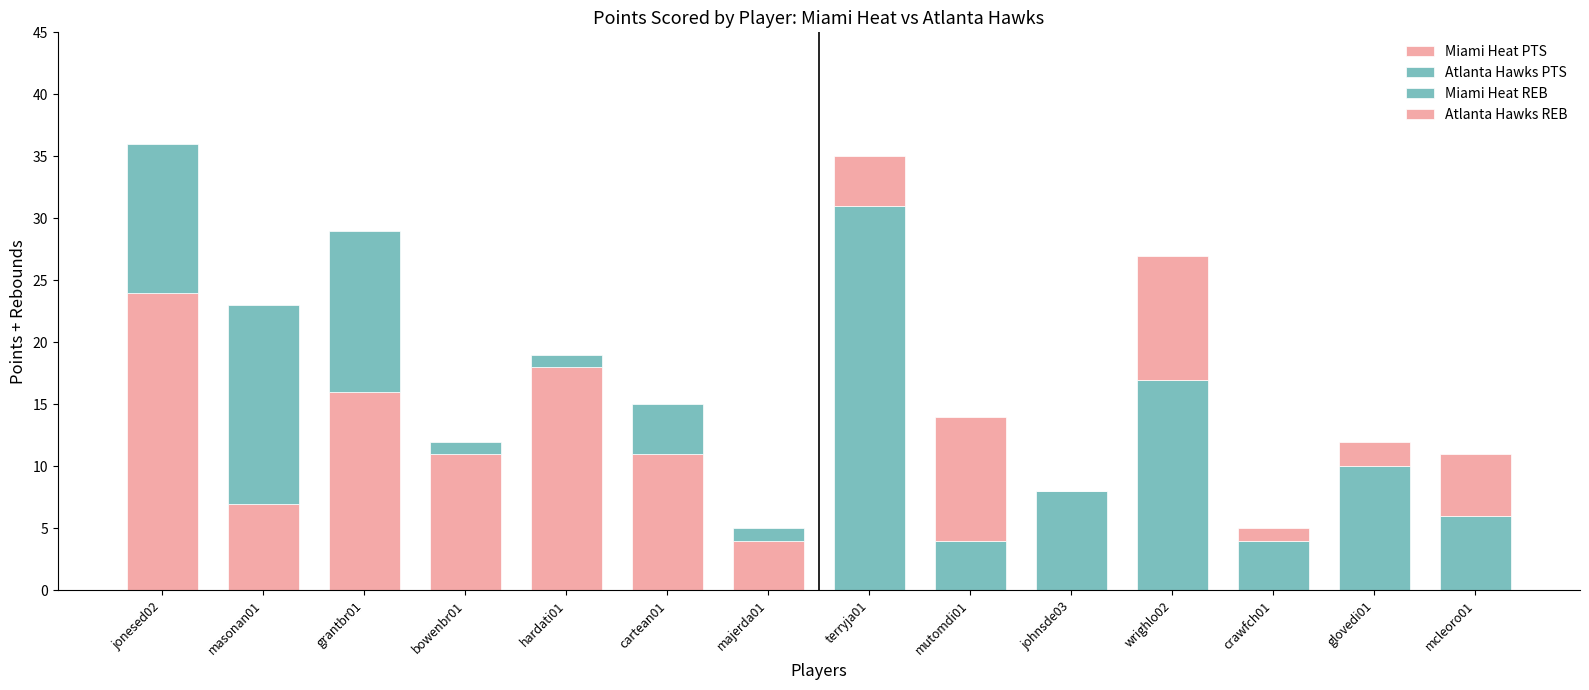

At which category is the sum across all series the highest?

jonesed02